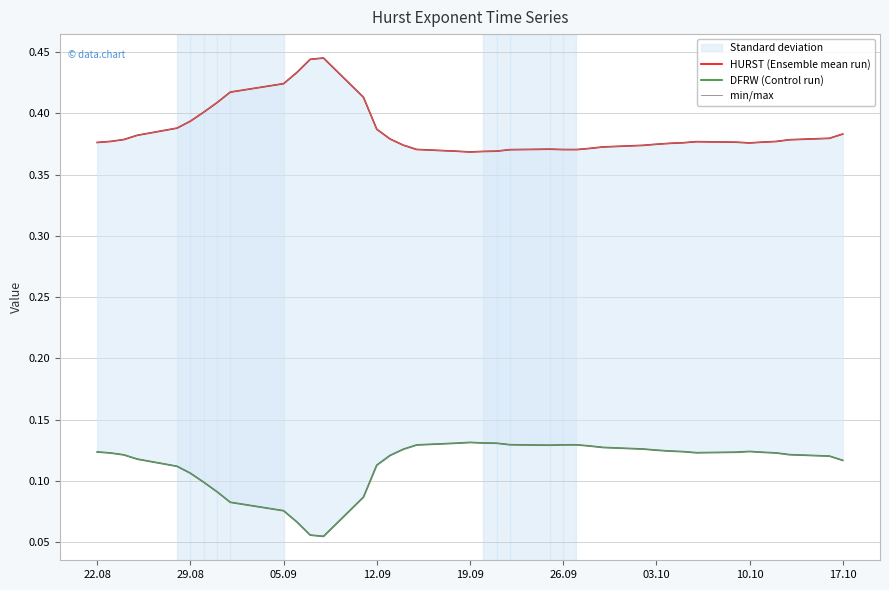

What is the highest value of the min/max series?

0.4